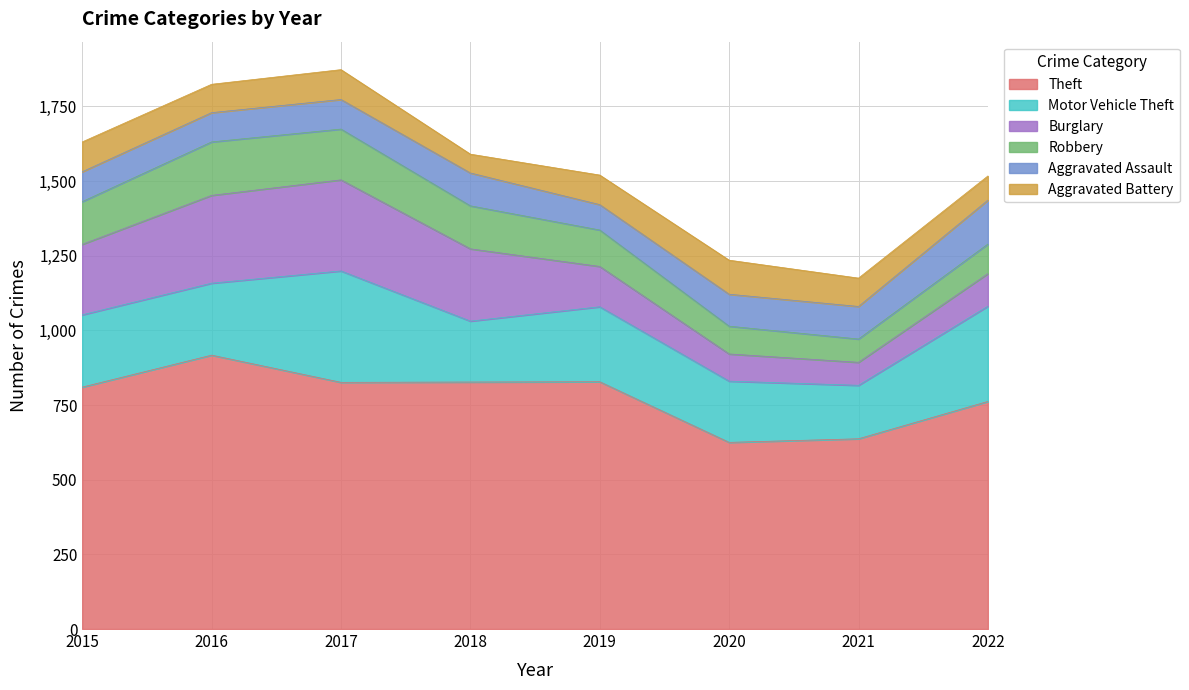

At 2018, list the series in order from smallest to largest.

Aggravated Battery, Aggravated Assault, Robbery, Motor Vehicle Theft, Burglary, Theft